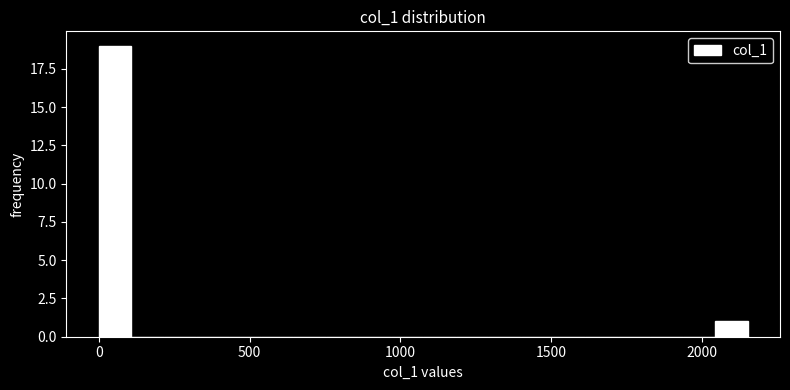

Around what value on the x-axis is the tallest bar? Give the approximate position of its centre, as read against the axis.

50